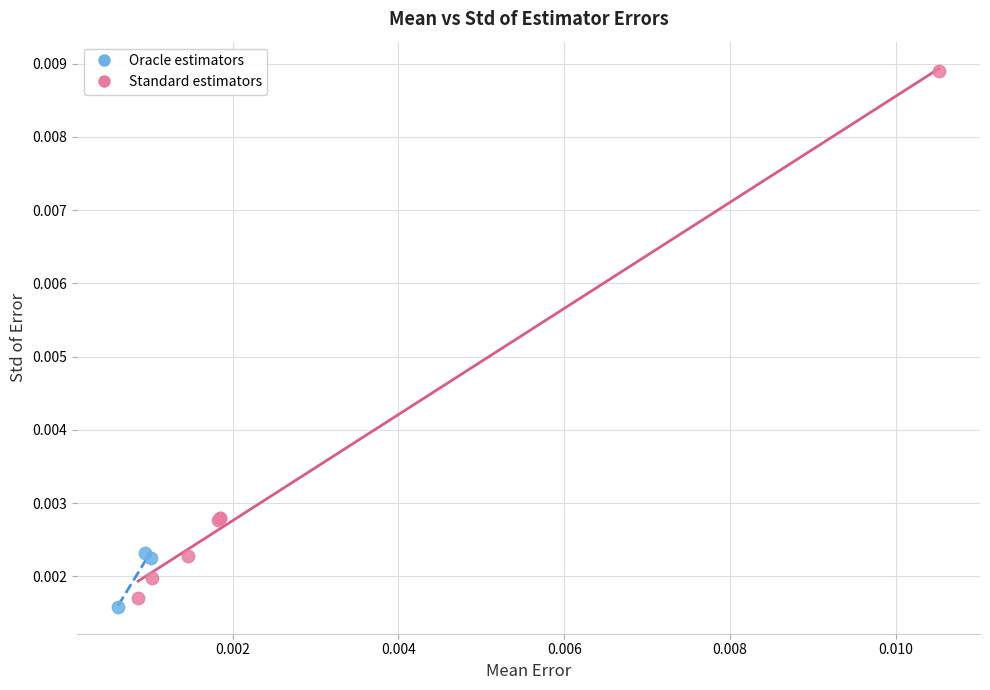

Which series reaches the maximum Y coordinate?

Standard estimators